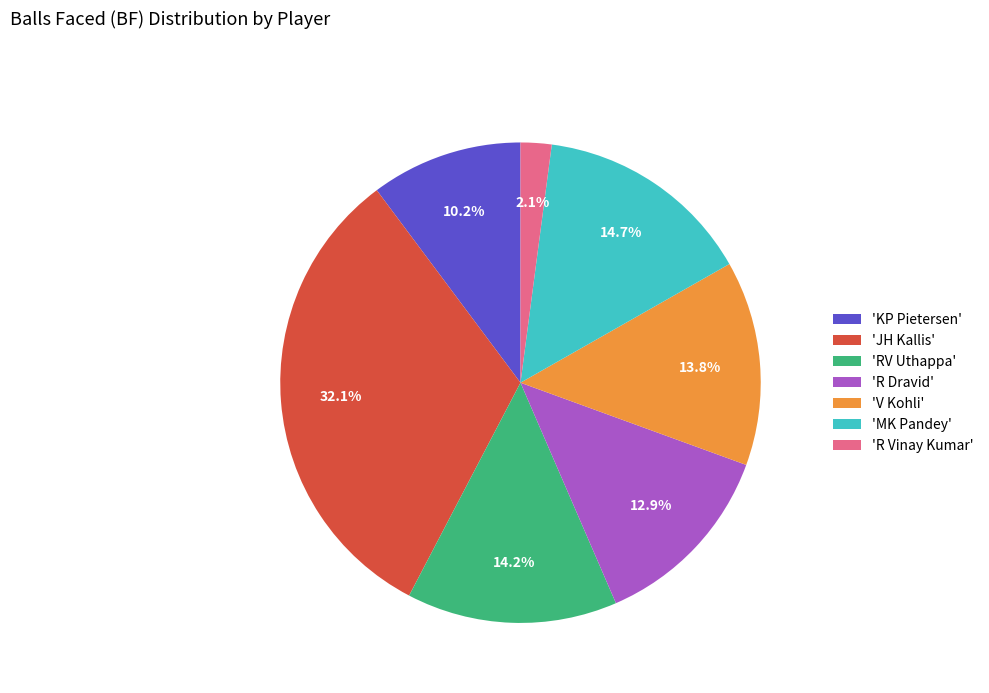

Combined, what portion of the pie is 'RV Uthappa' and 'R Dravid'?

27.1%